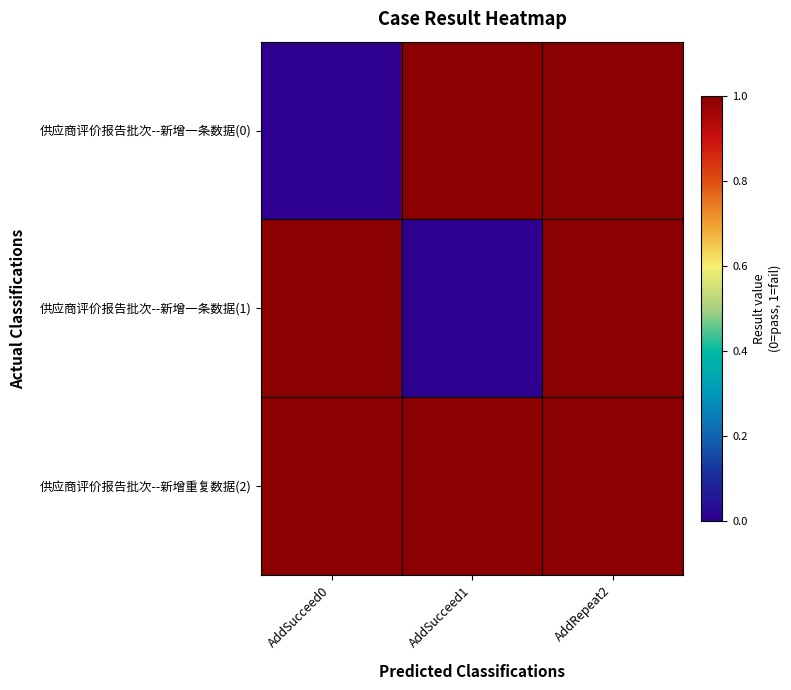

Rank the series at AddSucceed1 from highest to lowest value.

供应商评价报告批次--新增一条数据(0), 供应商评价报告批次--新增重复数据(2), 供应商评价报告批次--新增一条数据(1)